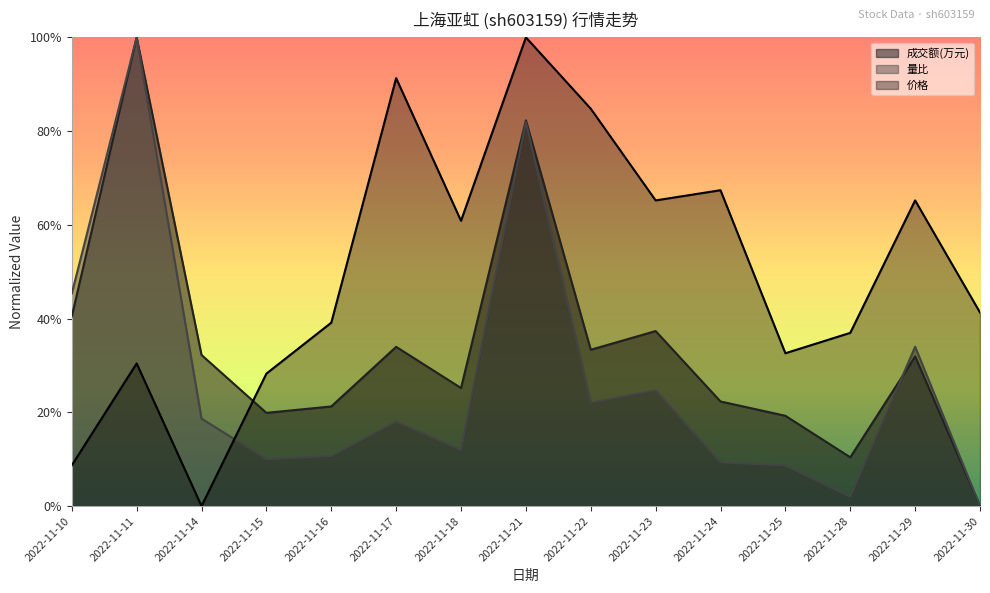

Which series ends up on top after the final intersection of 量比 and 成交额(万元)?

量比